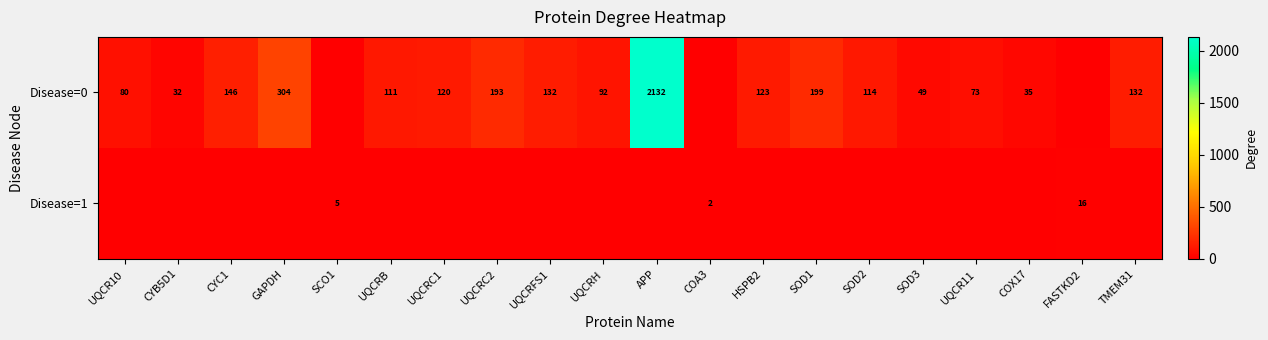

True or false: Disease=0 has a value of 194 at UQCRFS1.

False